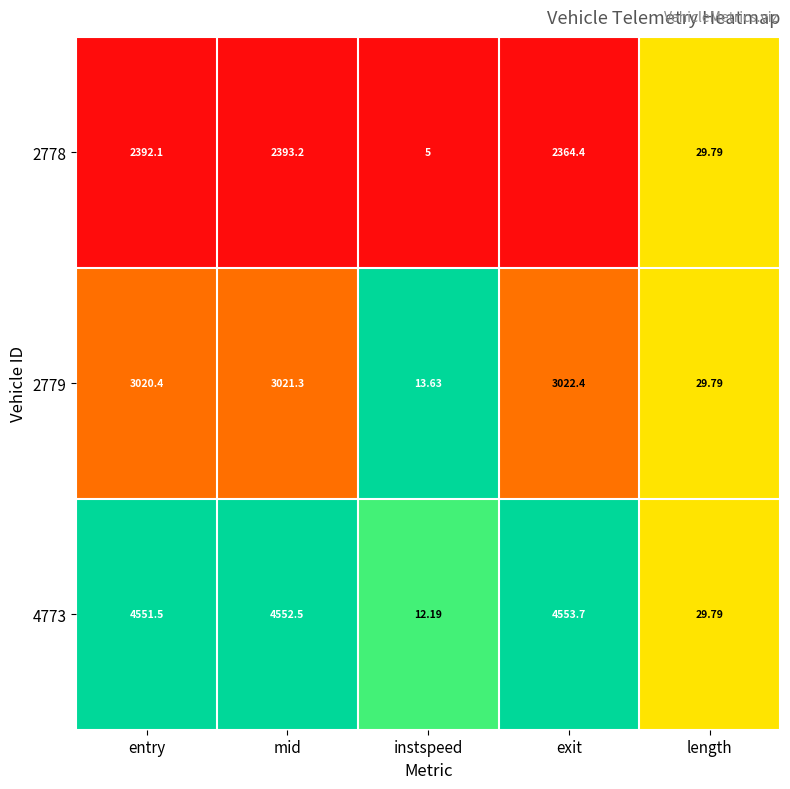

Rank the categories by 2778 value from highest to lowest.

mid, entry, exit, length, instspeed